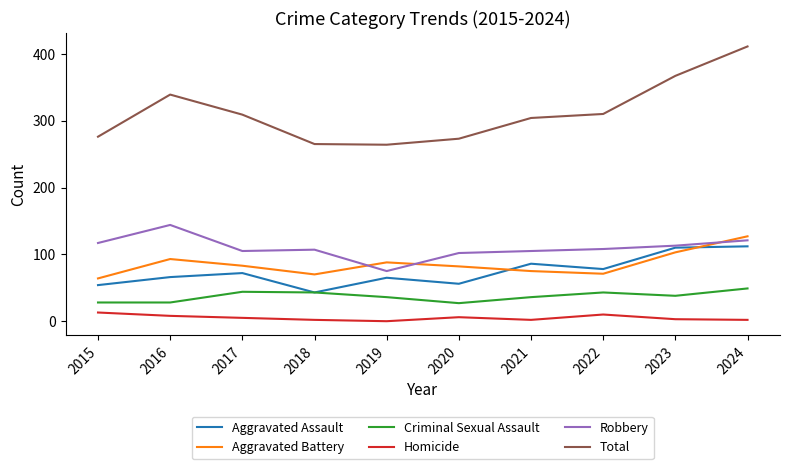

True or false: Homicide and Aggravated Battery cross at least once.

False